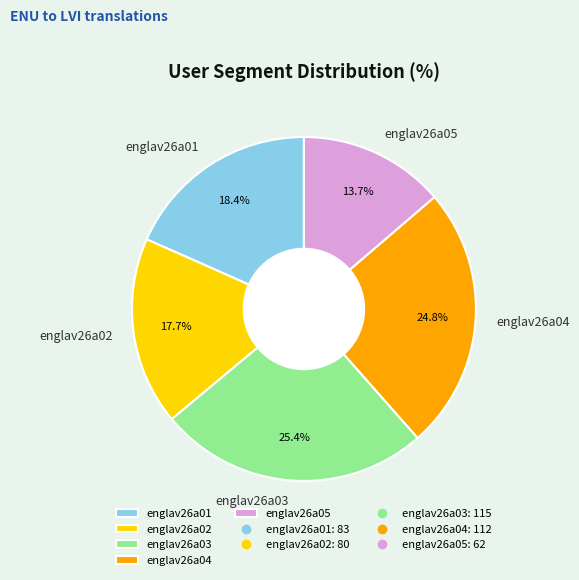

What is the smallest slice in the pie chart?

englav26a05